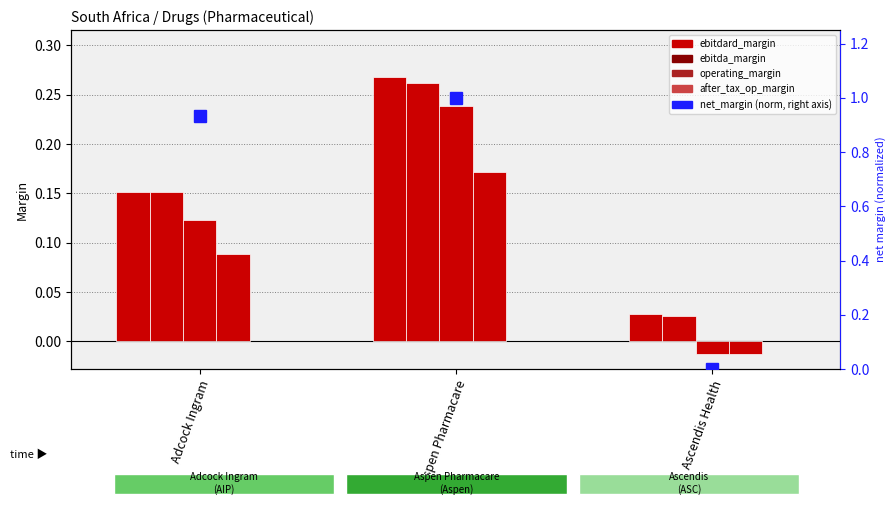

What position from the left is Adcock Ingram?

1